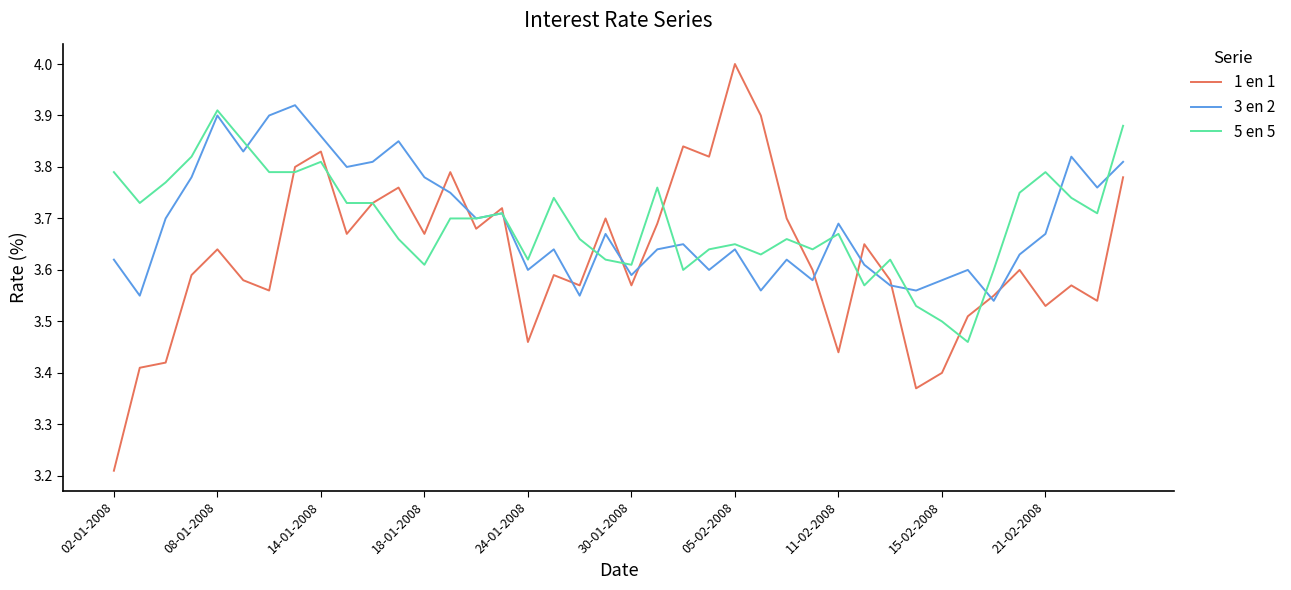

What is the highest value of the 1 en 1 series?

4.0